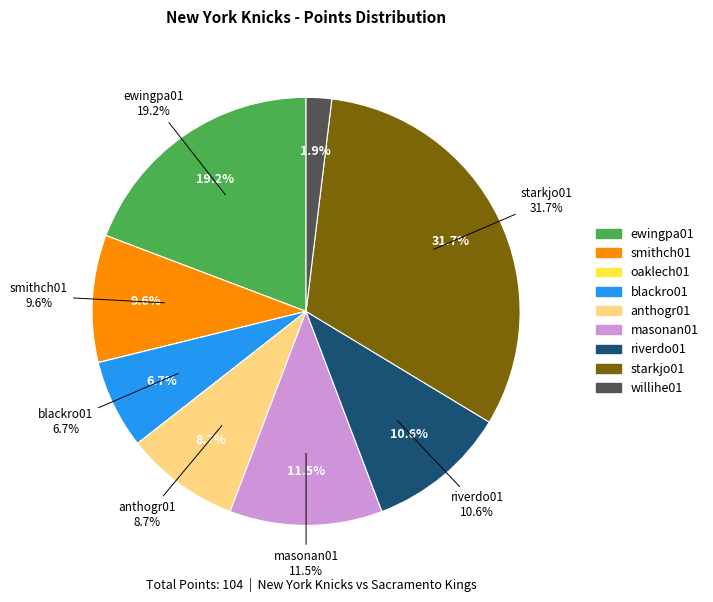

How many segments does this pie chart have?

9